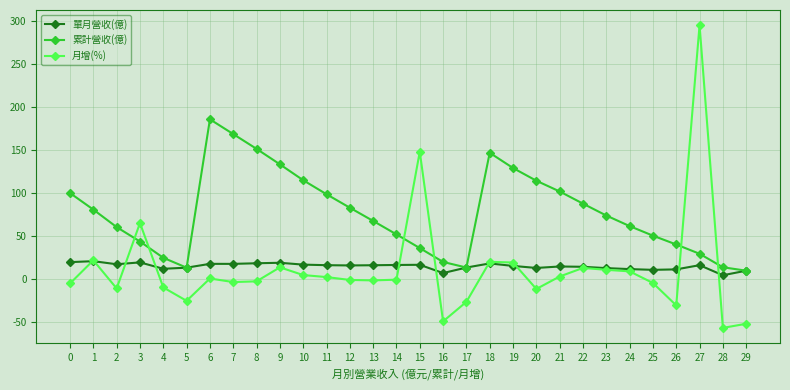

Count the number of categories in the chart.

30